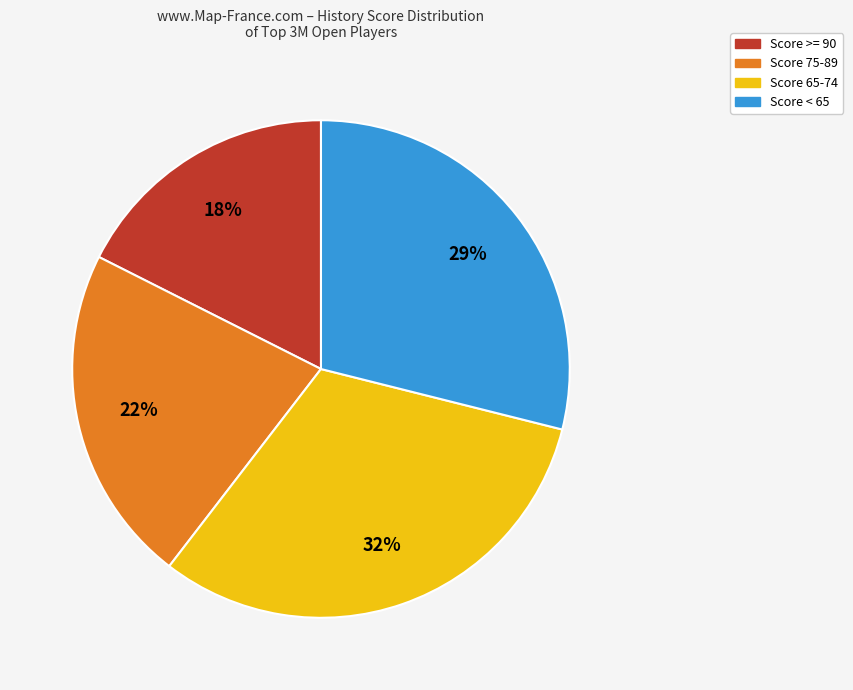

To the nearest percent, what is the difference between the largest and smallest slice percentages?

14%